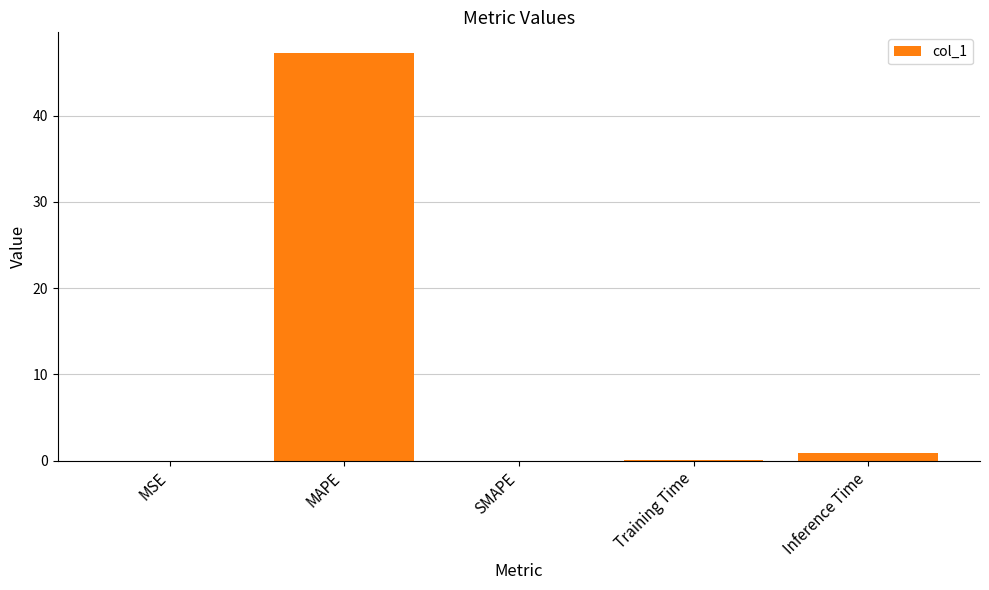

What is the maximum value shown in the chart?

47.3